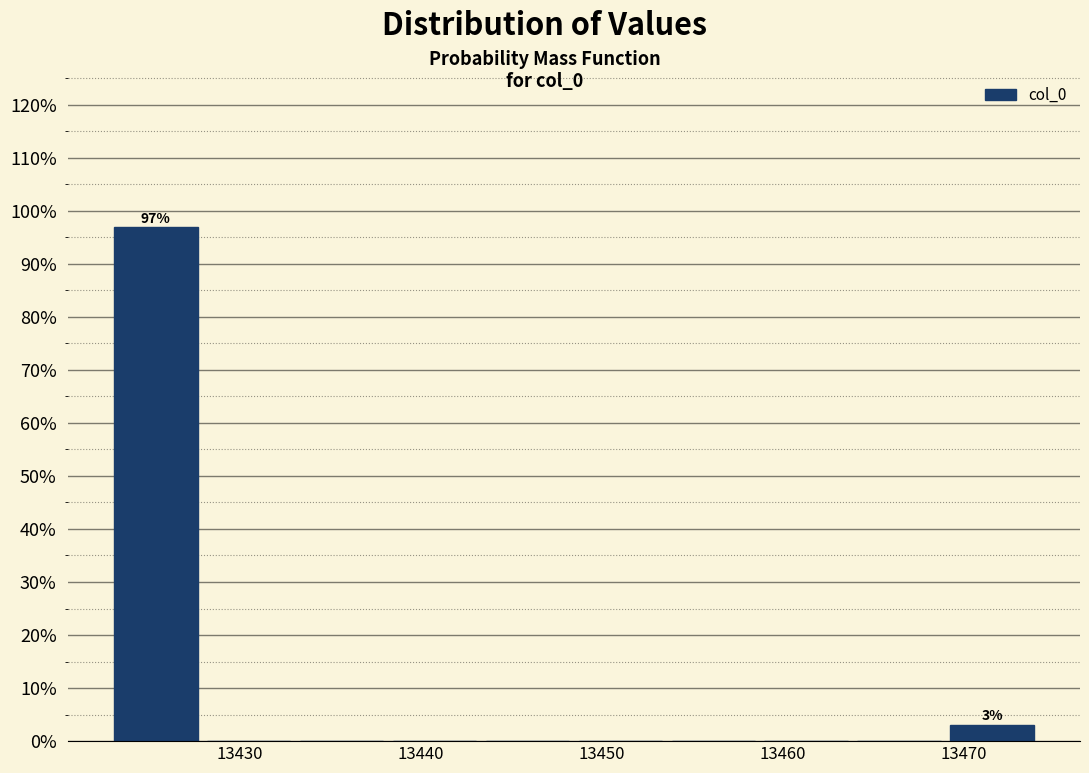

Over which range of the x-axis is the bar tallest?

13423 to 13428